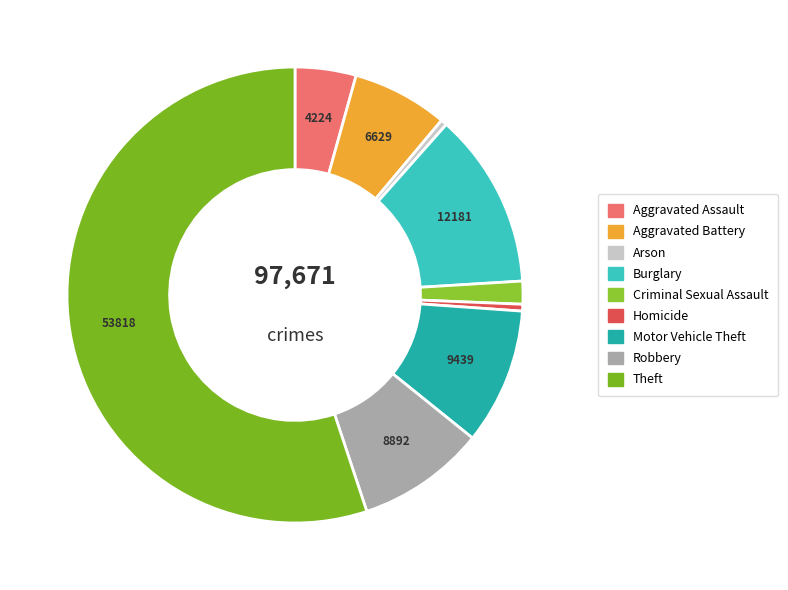

True or false: Burglary accounts for 22% of the total.

False